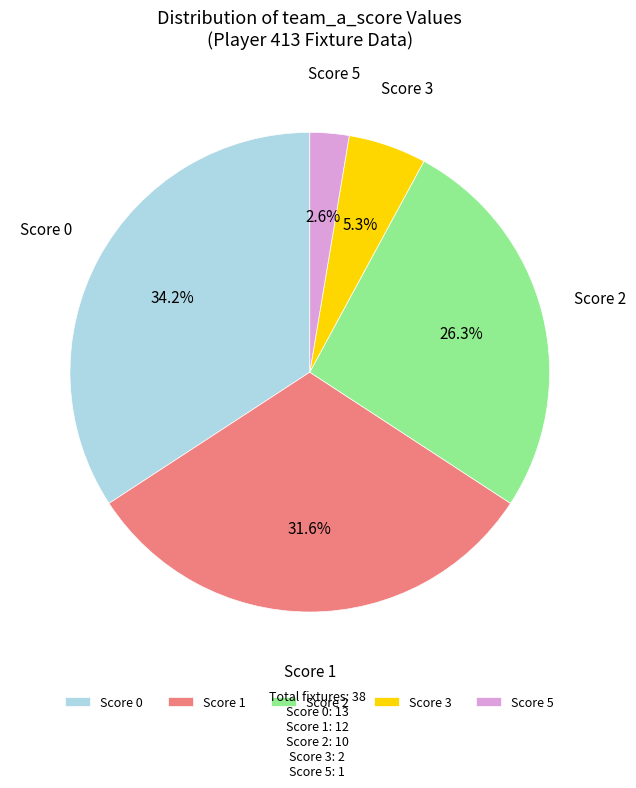

Is there any slice that represents more than half of the pie?

No